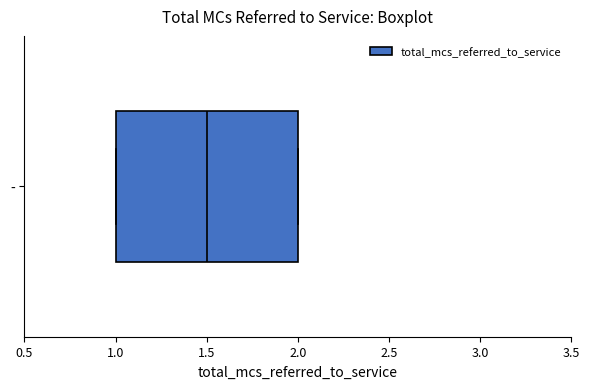

Where is the right edge of the box for - on the x-axis? The values are not printed on the chart, so give them approximately, as read against the axis.

2.0